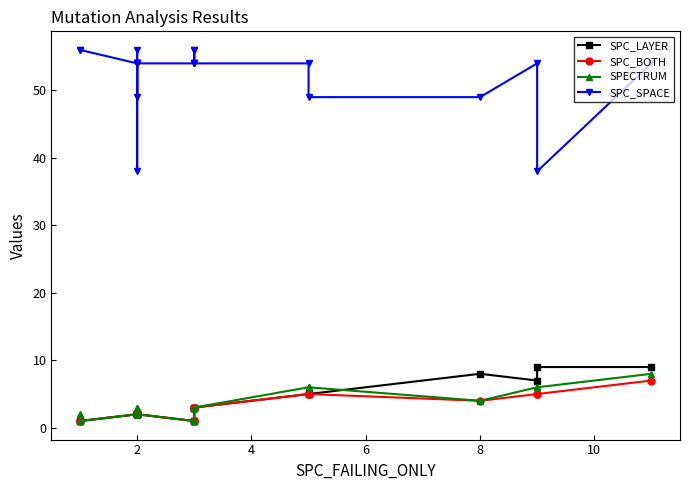

What is the label of the 19th point from the right?

2